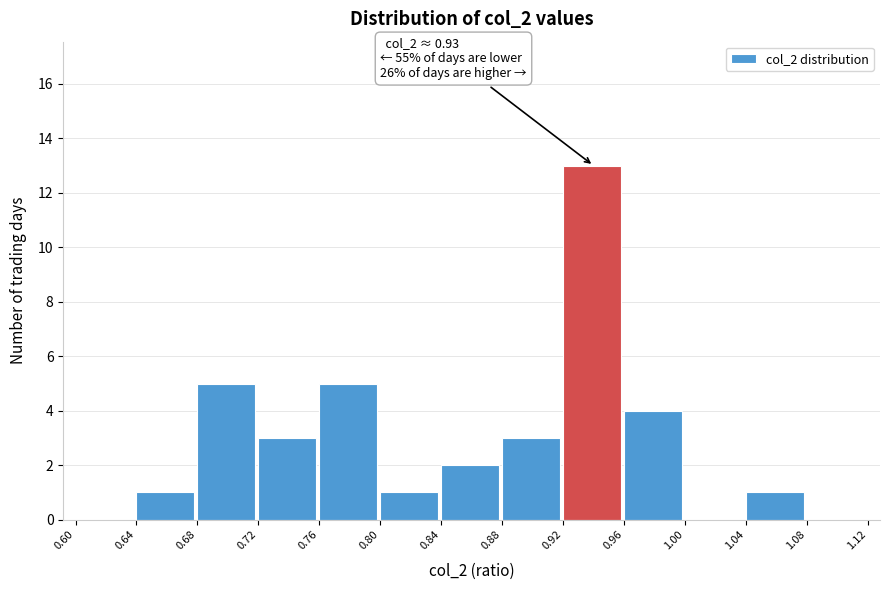

Which range on the x-axis has the tallest bar?

0.92 to 0.96